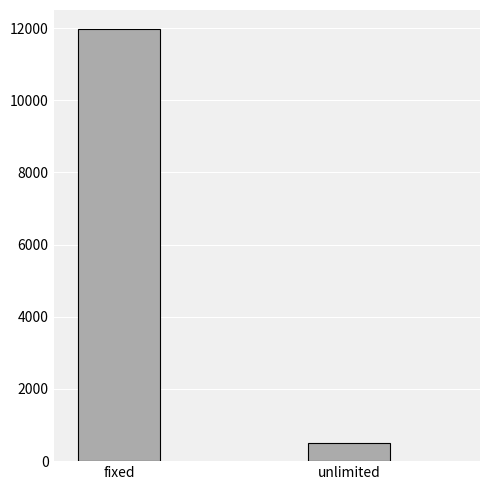

How many distinct data groups are displayed?

1